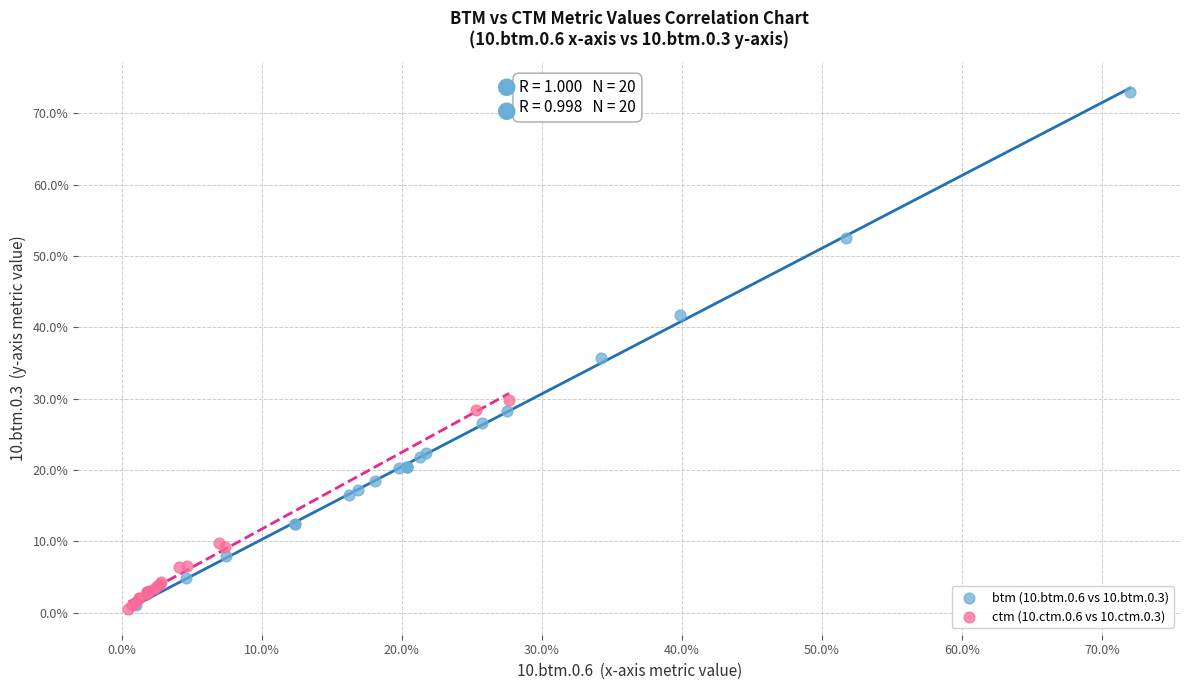

Which series has the widest spread of Y values?

btm (10.btm.0.6 vs 10.btm.0.3)